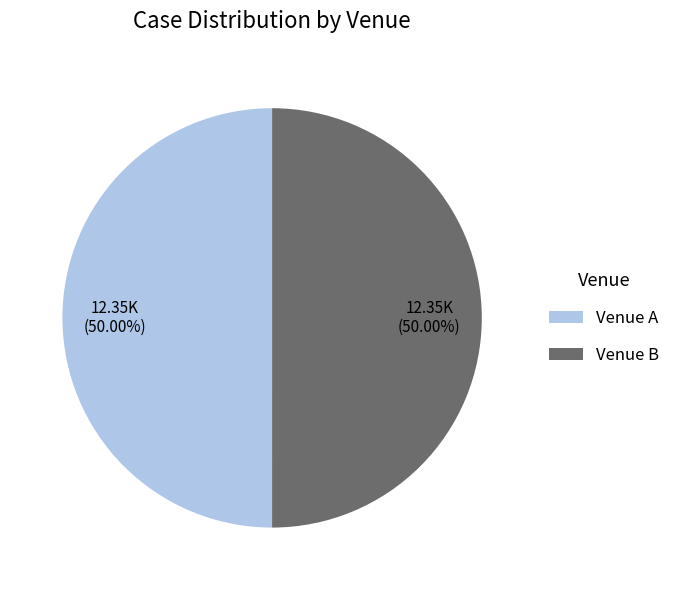

What percentage is the Venue B slice, to the nearest percent?

50%